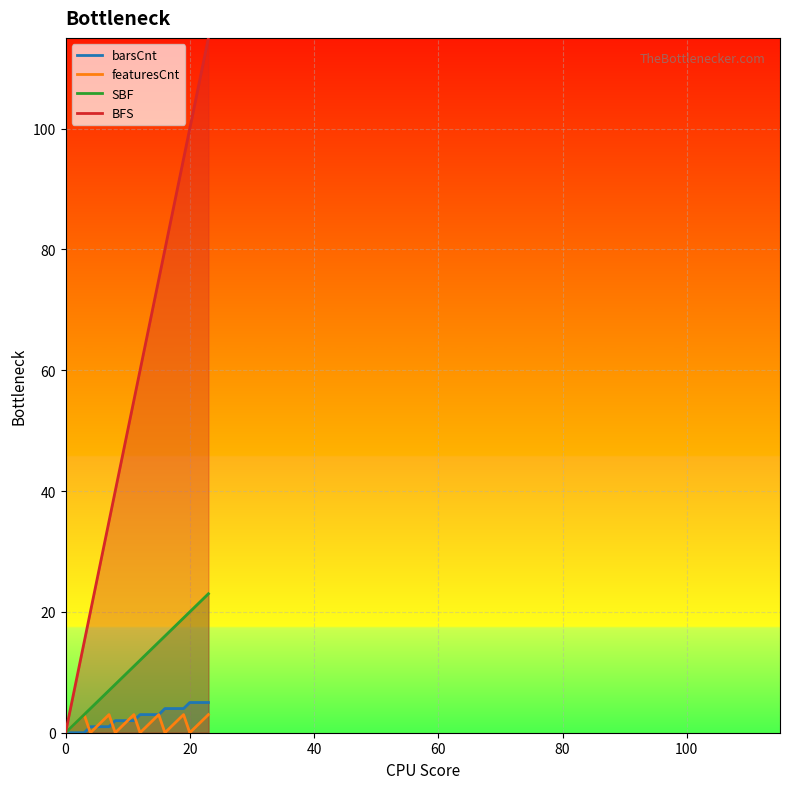

What is the maximum value for featuresCnt?

3